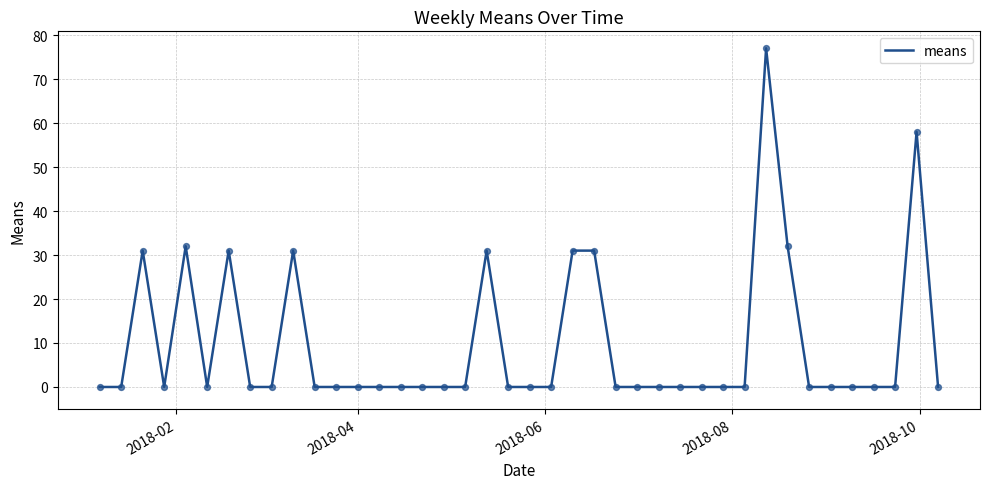

What is the greatest value displayed?

77